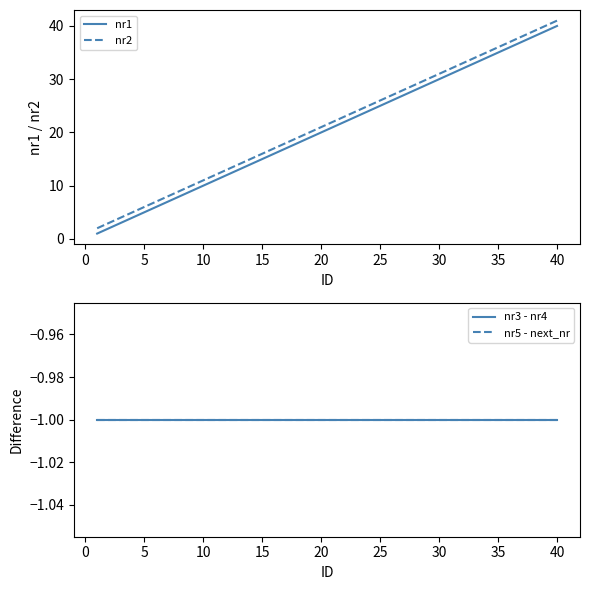

Is it true that nr2 equals 14 at 25?

False